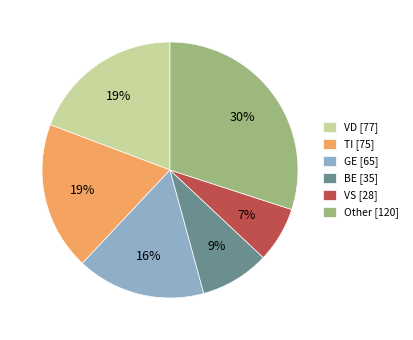

Which category has the biggest portion of the pie?

Other [120]